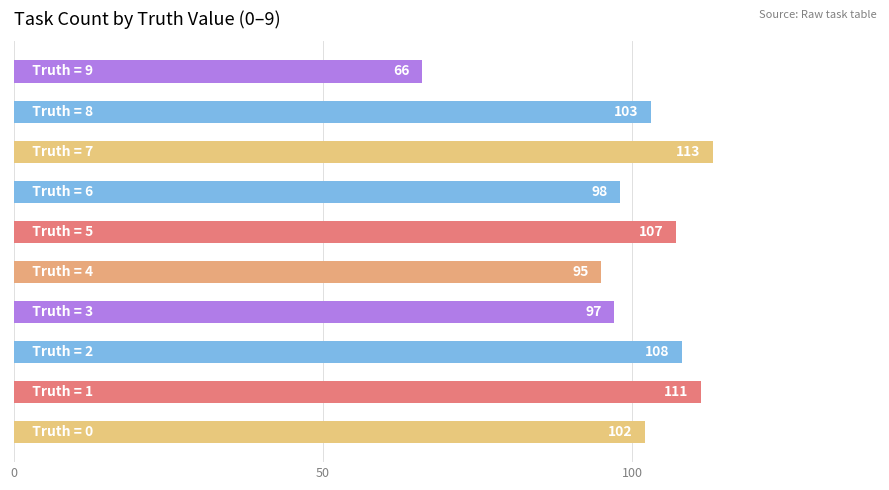

What is the sum of all values?

1000